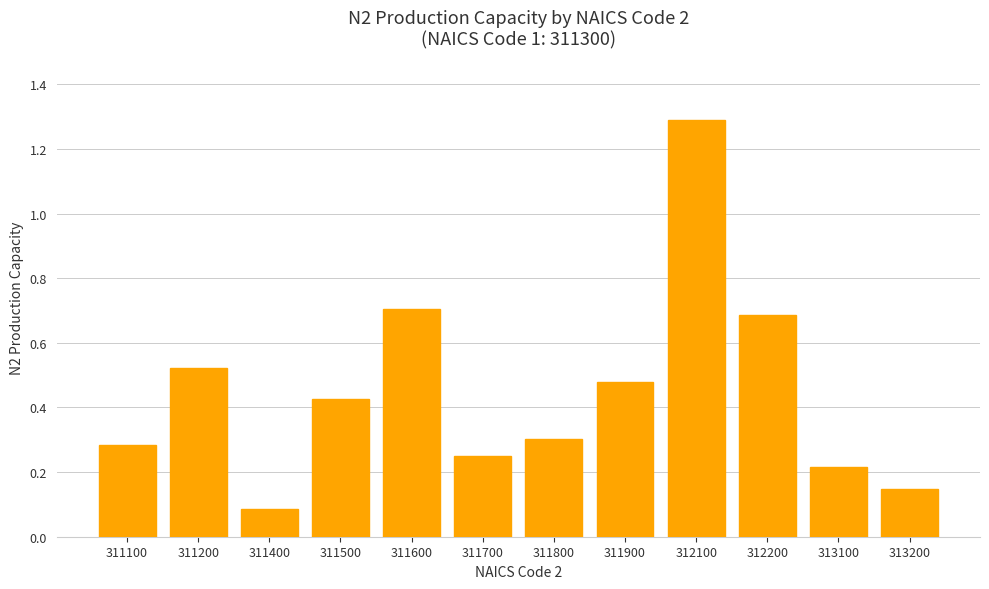

At which category does the chart reach its peak across all series?

312100